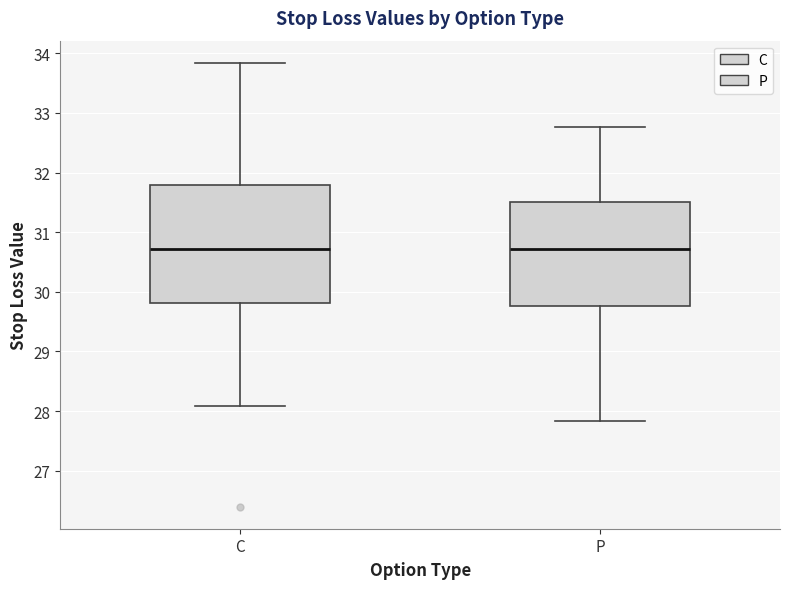

Reading left to right, read every box against the y-axis: the position of its median line, the range the box covers, and the ends of its whiskers. The values are not printed on the chart, so give them approximately, as read against the axis.

C: median 30.7, box 29.8 to 31.8, whiskers 28.1 to 33.8
P: median 30.7, box 29.8 to 31.5, whiskers 27.8 to 32.8